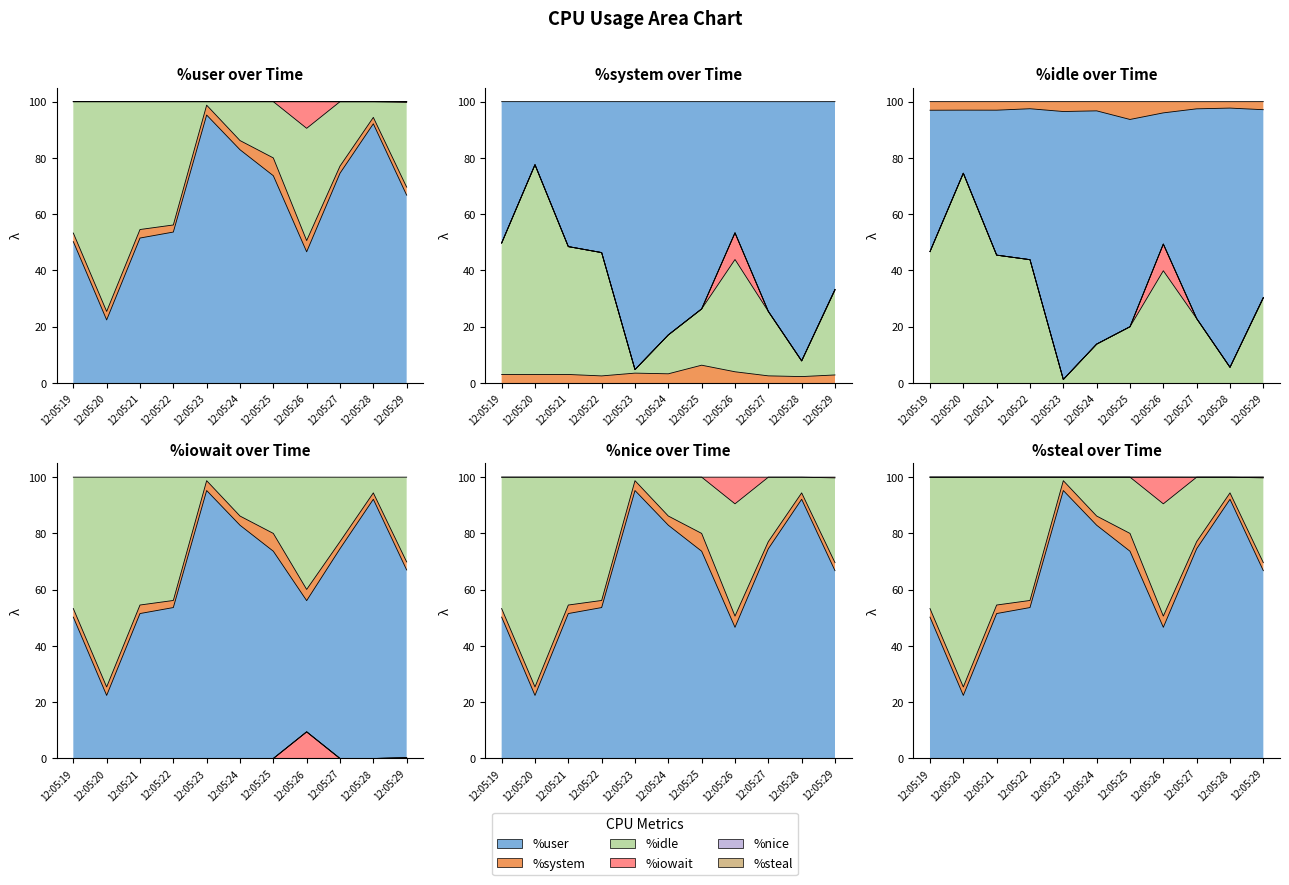

The %user series shows 74.5 at 12:05:27. True or false?

True